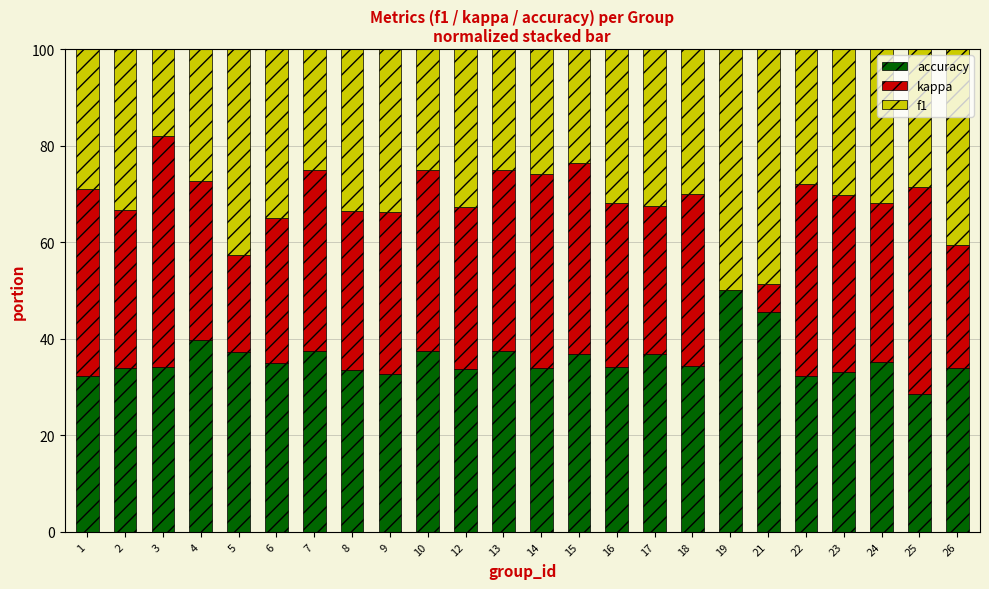

At which label does accuracy reach its peak?

19